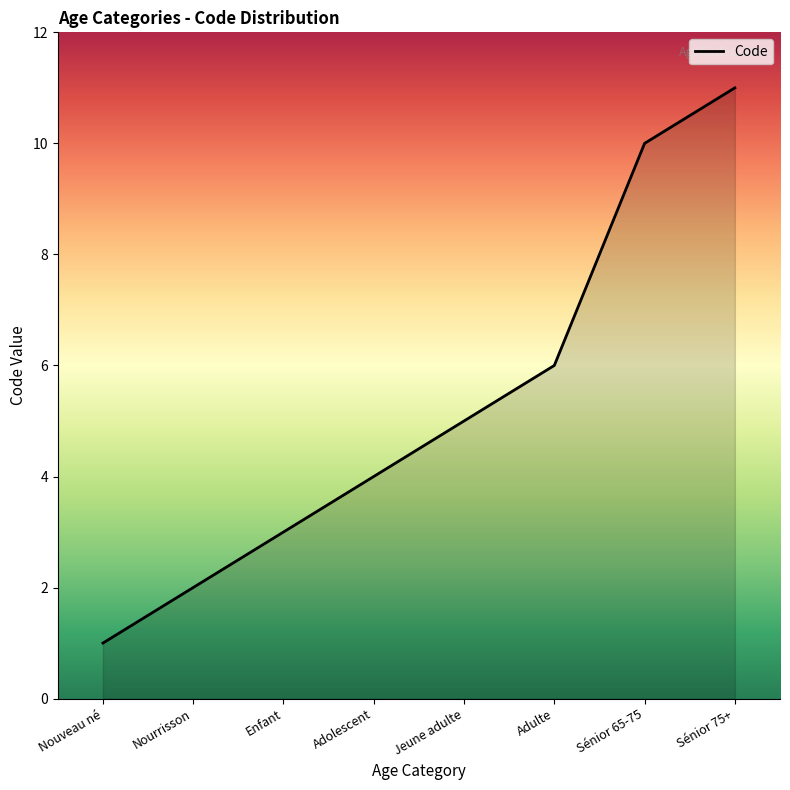

Reading right to left, transcribe all the data shown in this chart.

11	10	6	5	4	3	2	1